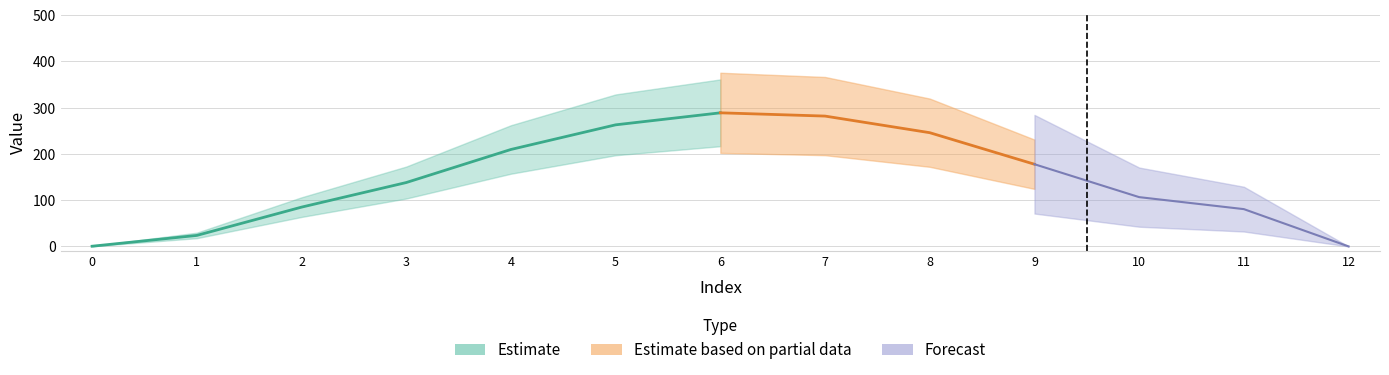

What is the sum of the values at 7 and 6?

570.5